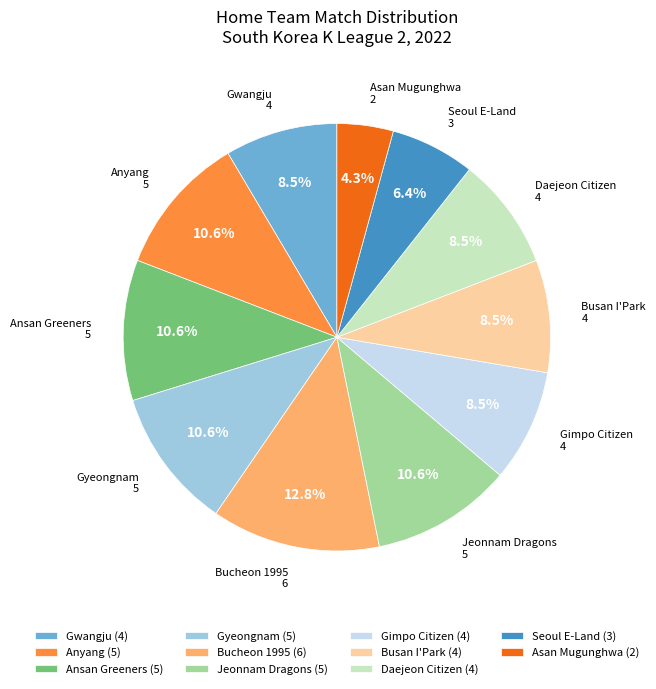

How many segments does this pie chart have?

11